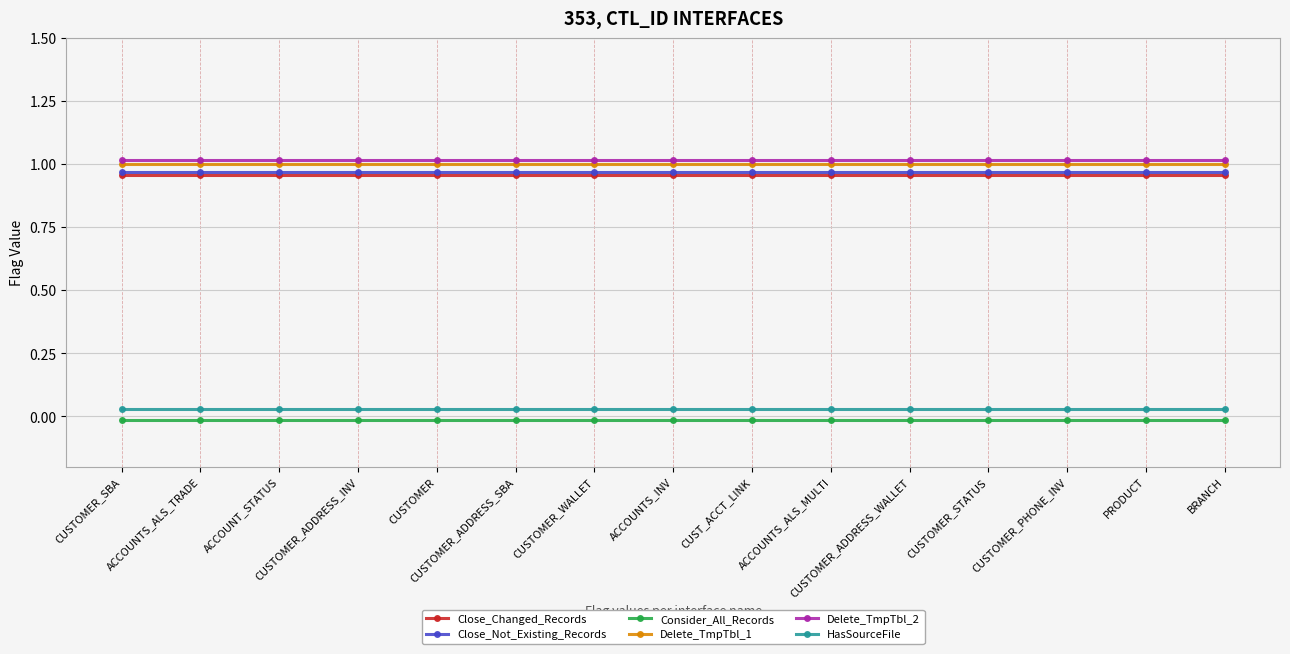

What is the spread (max minus min) of values at CUST_ACCT_LINK?

1.0